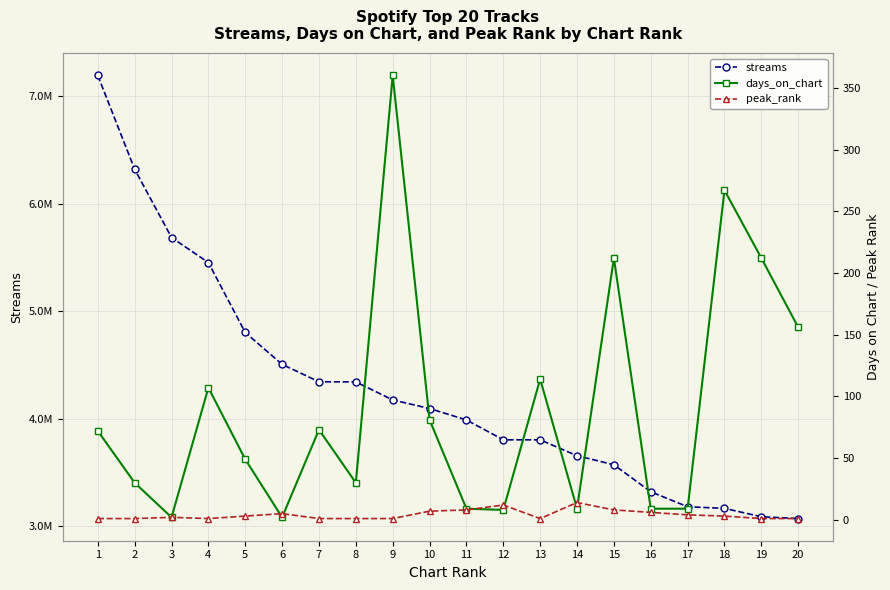

At how many categories does at least one series exceed 672947?

20